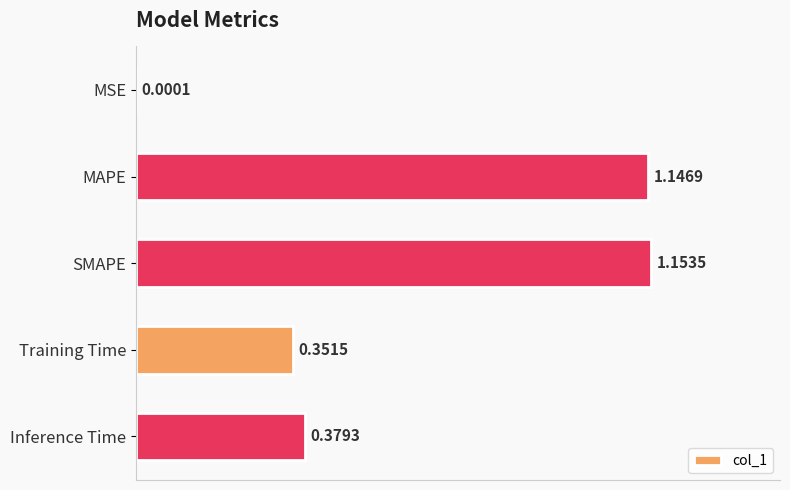

What is the change in value from SMAPE to Inference Time?

-0.8